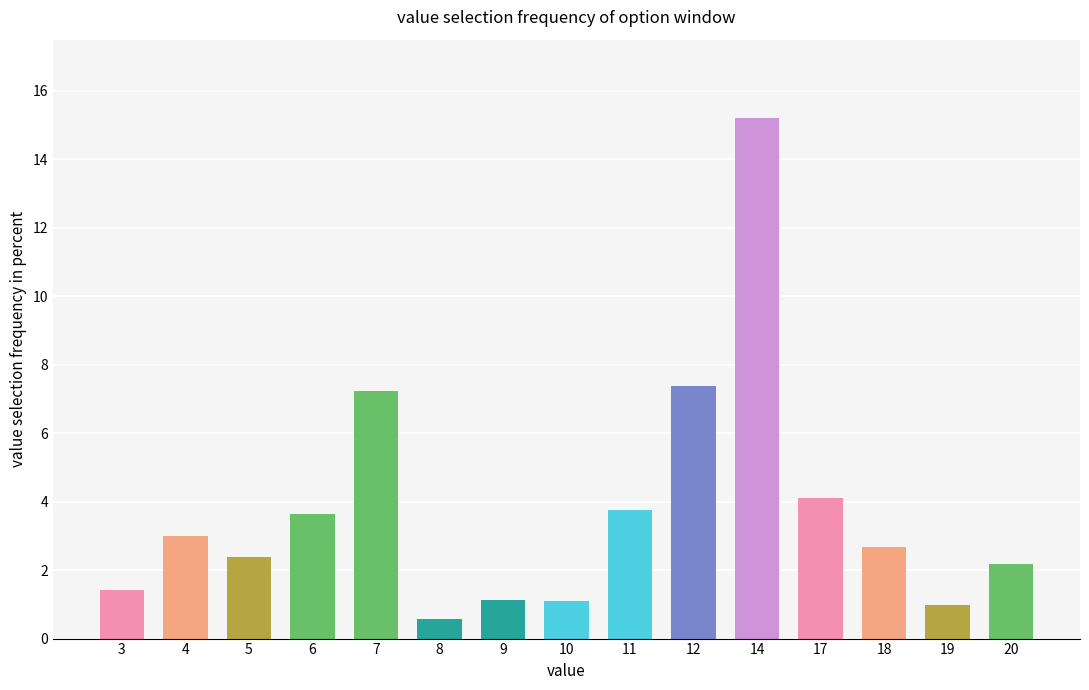

How many bars are there in total?

15